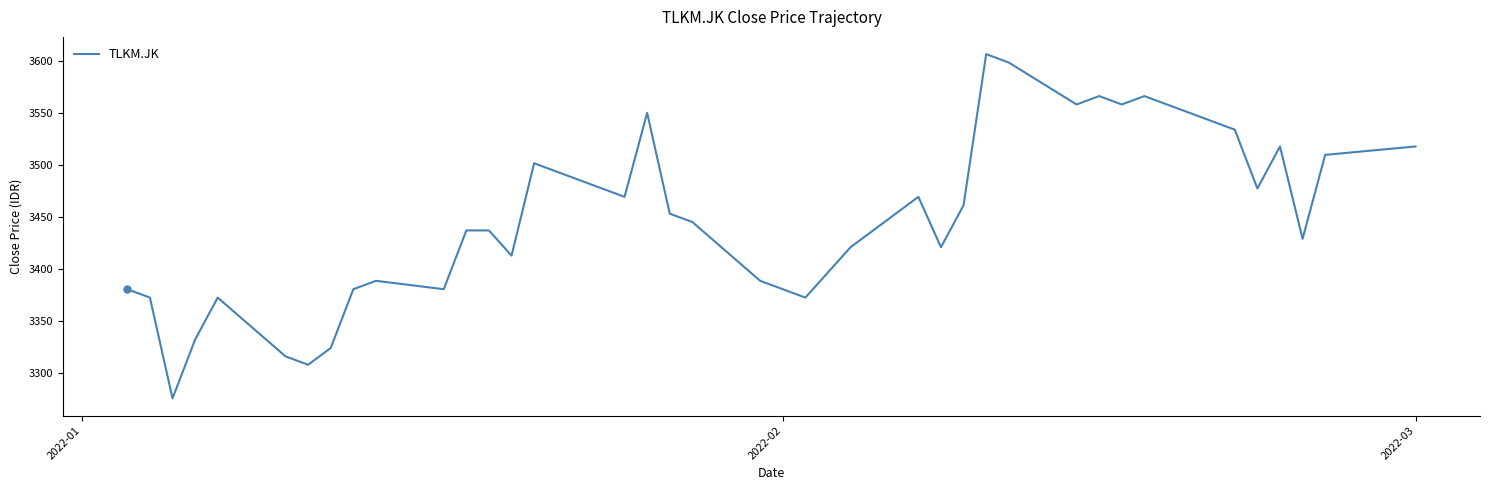

How many series are shown in this chart?

1